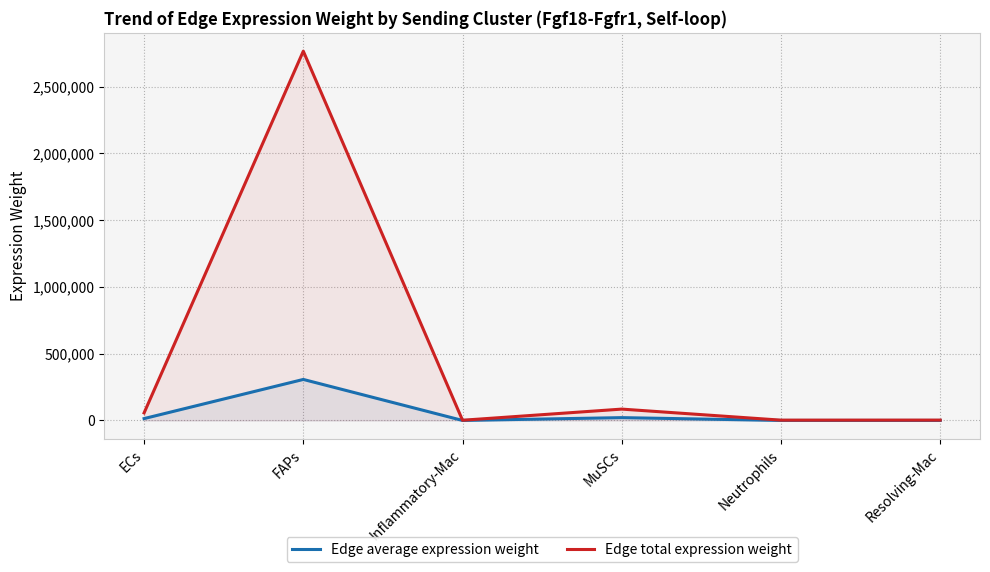

What are all the series names shown in the legend?

Edge average expression weight, Edge total expression weight